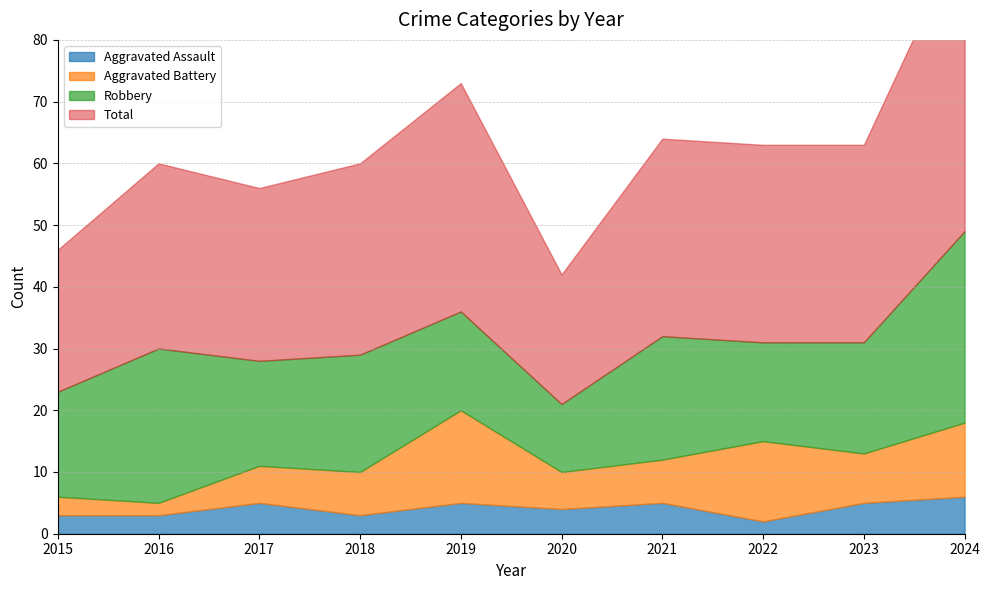

At which category does Robbery reach its first local peak?

2016